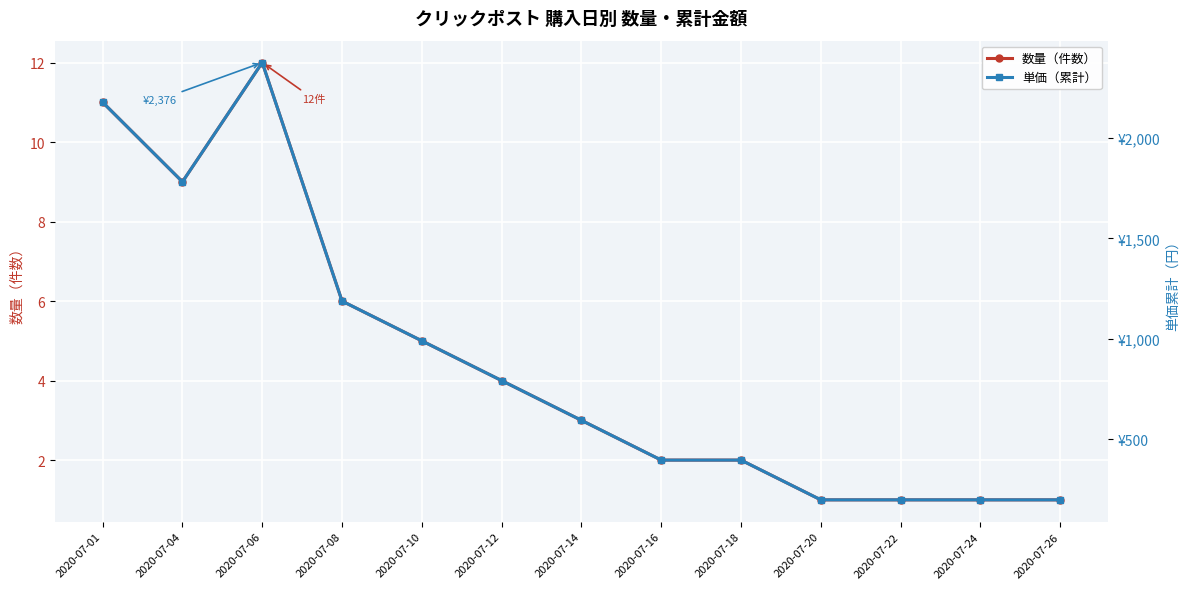

Between 2020-07-06 and 2020-07-18, which is larger?

2020-07-06